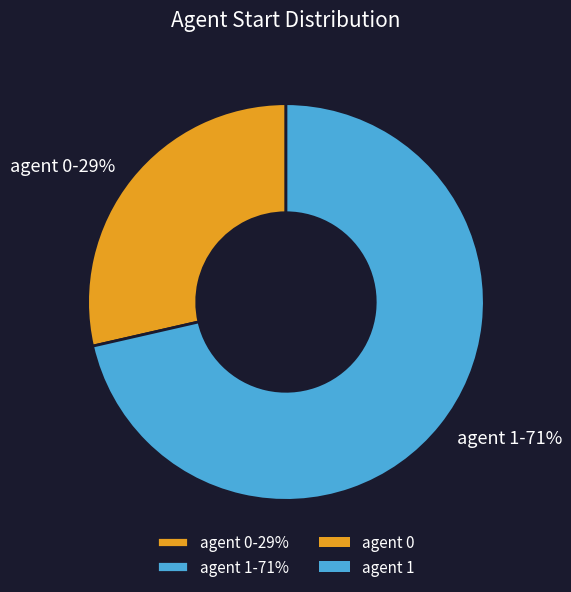

Is the sum of agent 0-29% and agent 1-71% greater than half?

Yes